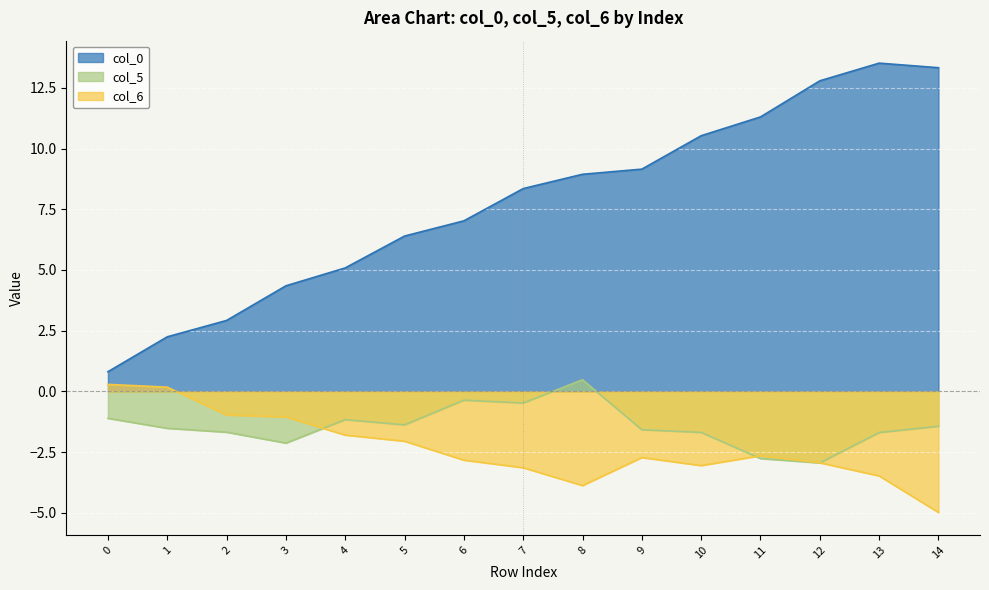

Read the col_5 value at 7.

-0.5